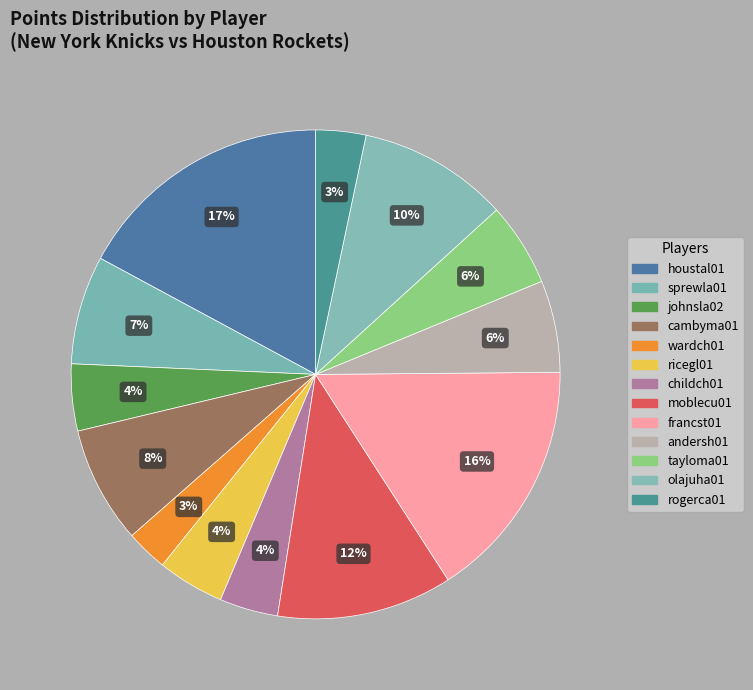

How many segments does this pie chart have?

13